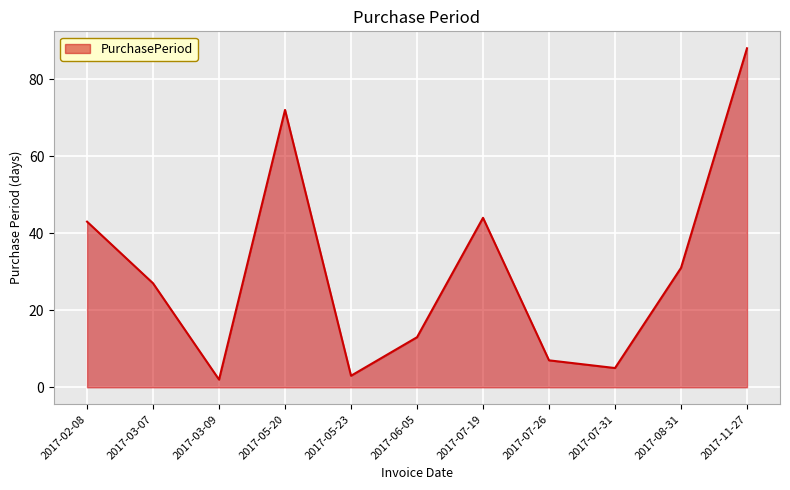

At which category does the chart reach its peak across all series?

2017-11-27